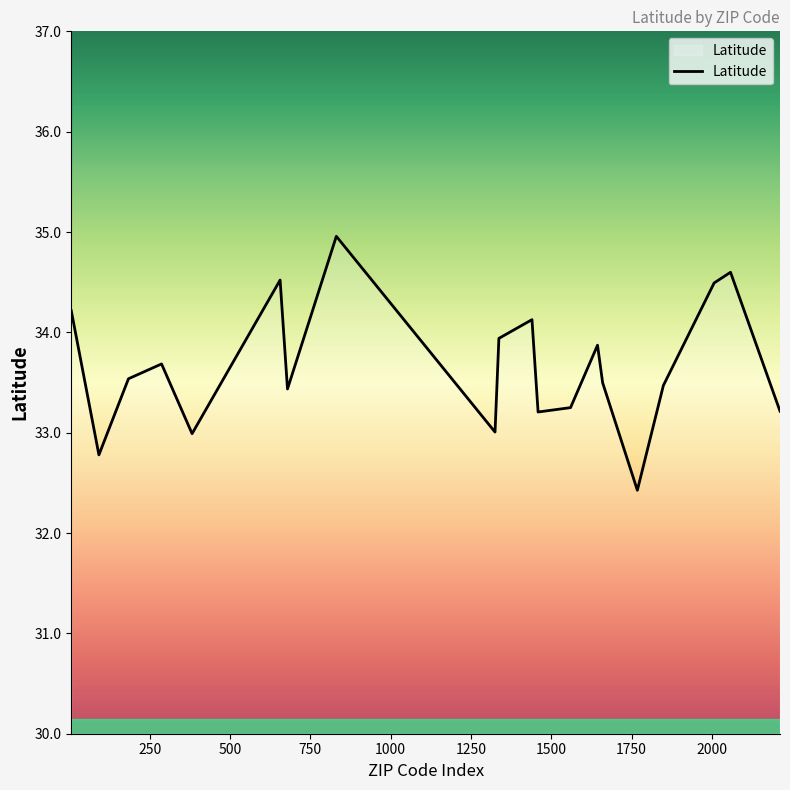

What is the minimum value shown in the chart?

32.4